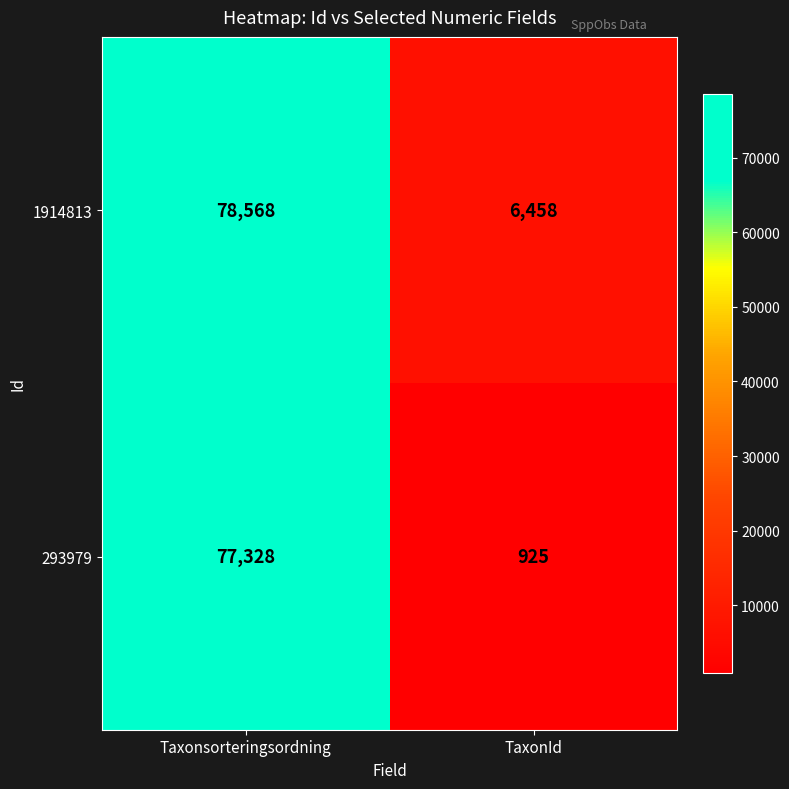

Read the 1914813 value at Taxonsorteringsordning, to the nearest 10.

78570